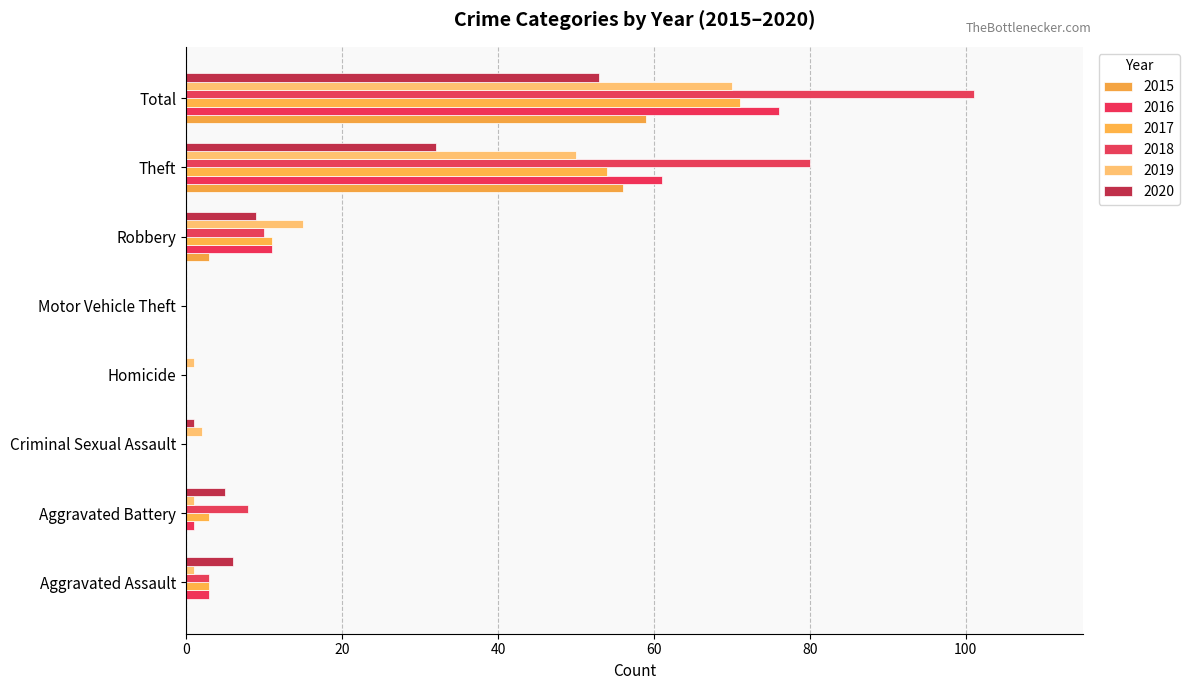

At how many categories does at least one series exceed 59?

2